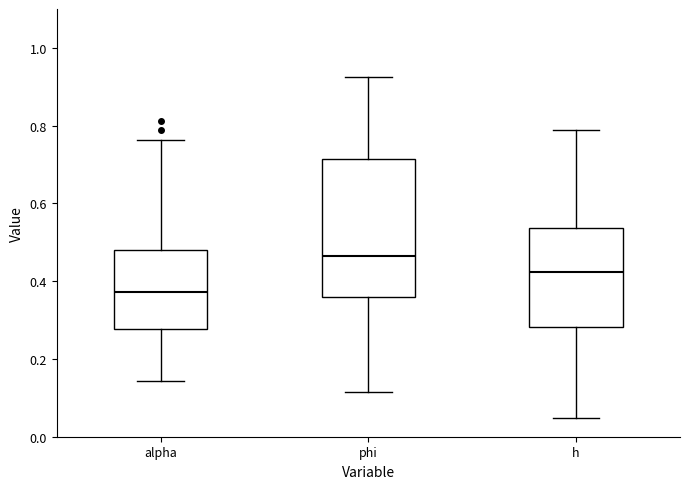

Reading left to right, transcribe this box plot: for each box, give where its median line is, the range the box spans, and where its two whiskers end, as read against the y-axis. The values are not printed on the chart, so give them approximately, as read against the axis.

alpha: median 0.38, box 0.28 to 0.48, whiskers 0.14 to 0.76
phi: median 0.46, box 0.36 to 0.72, whiskers 0.12 to 0.92
h: median 0.42, box 0.28 to 0.54, whiskers 0.04 to 0.78